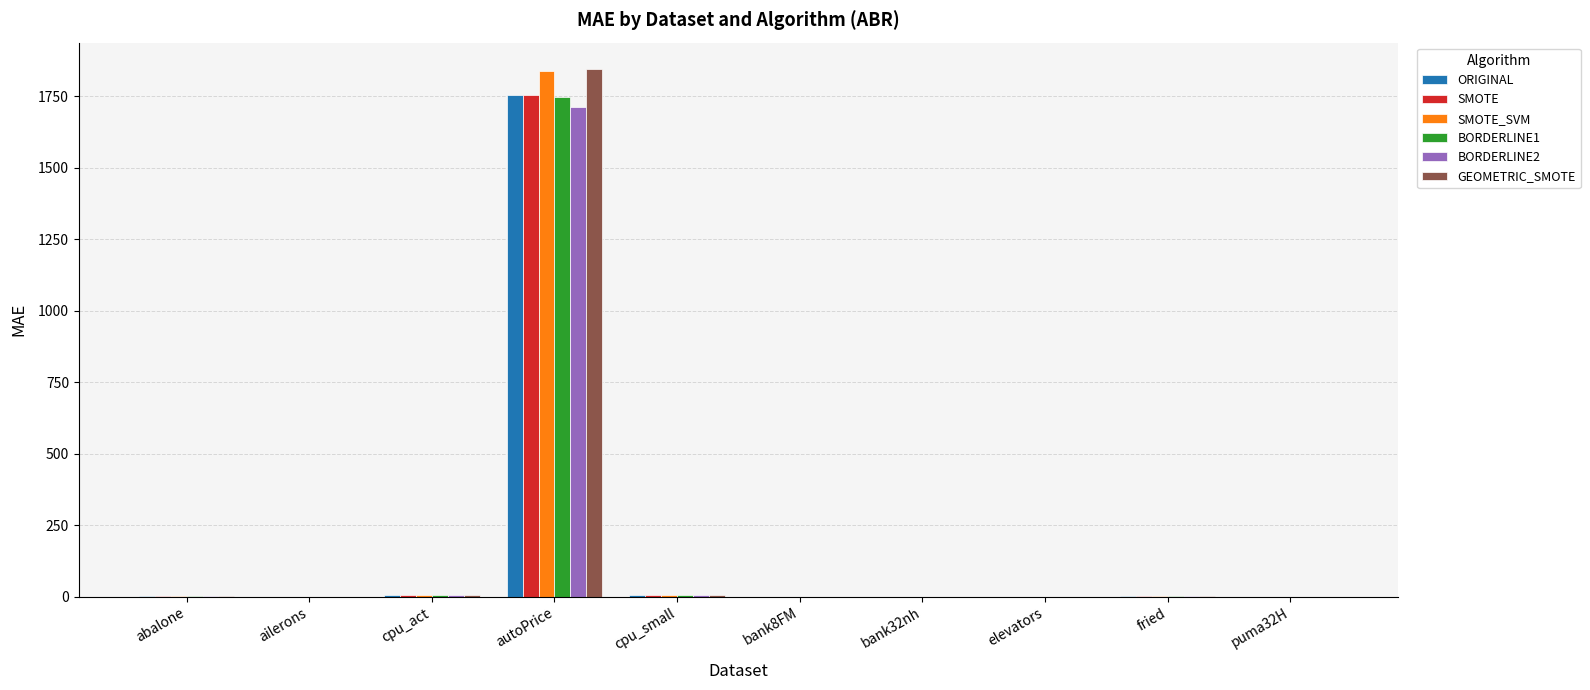

The GEOMETRIC_SMOTE series shows 0.1 at bank32nh. True or false?

True